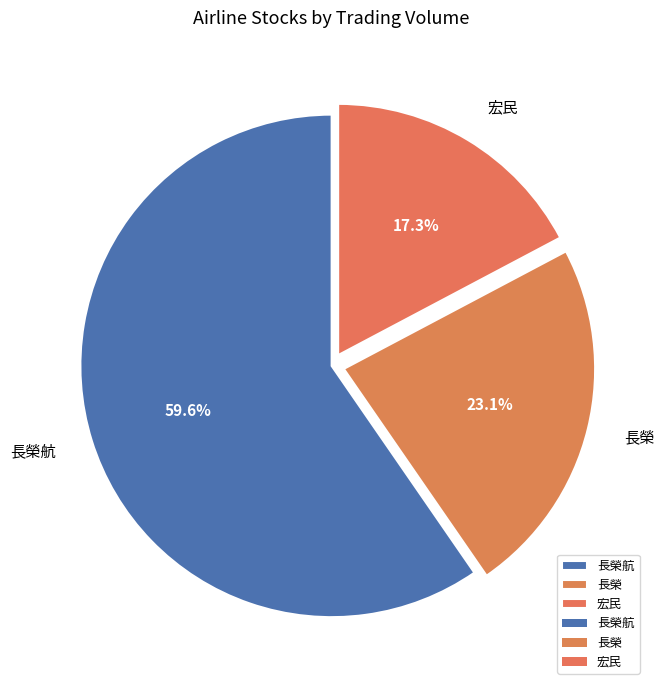

Rank the categories by value from lowest to highest.

宏民, 長榮, 長榮航